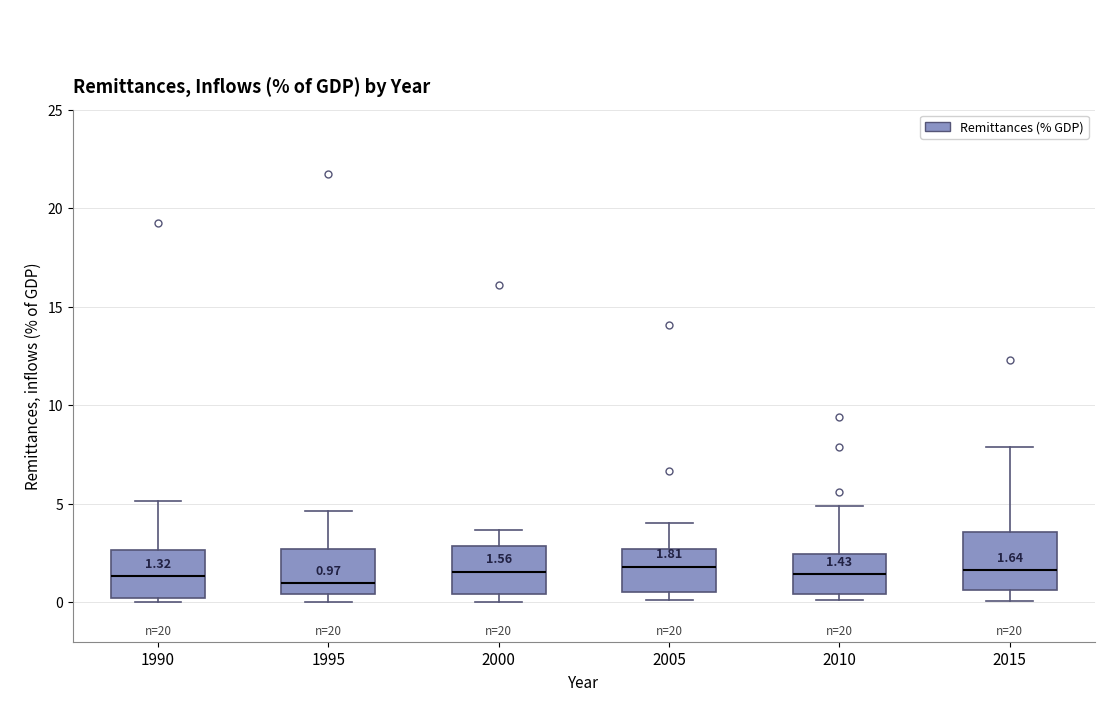

Comparing the boxes themselves (not the whiskers), which one is the tallest?

2015